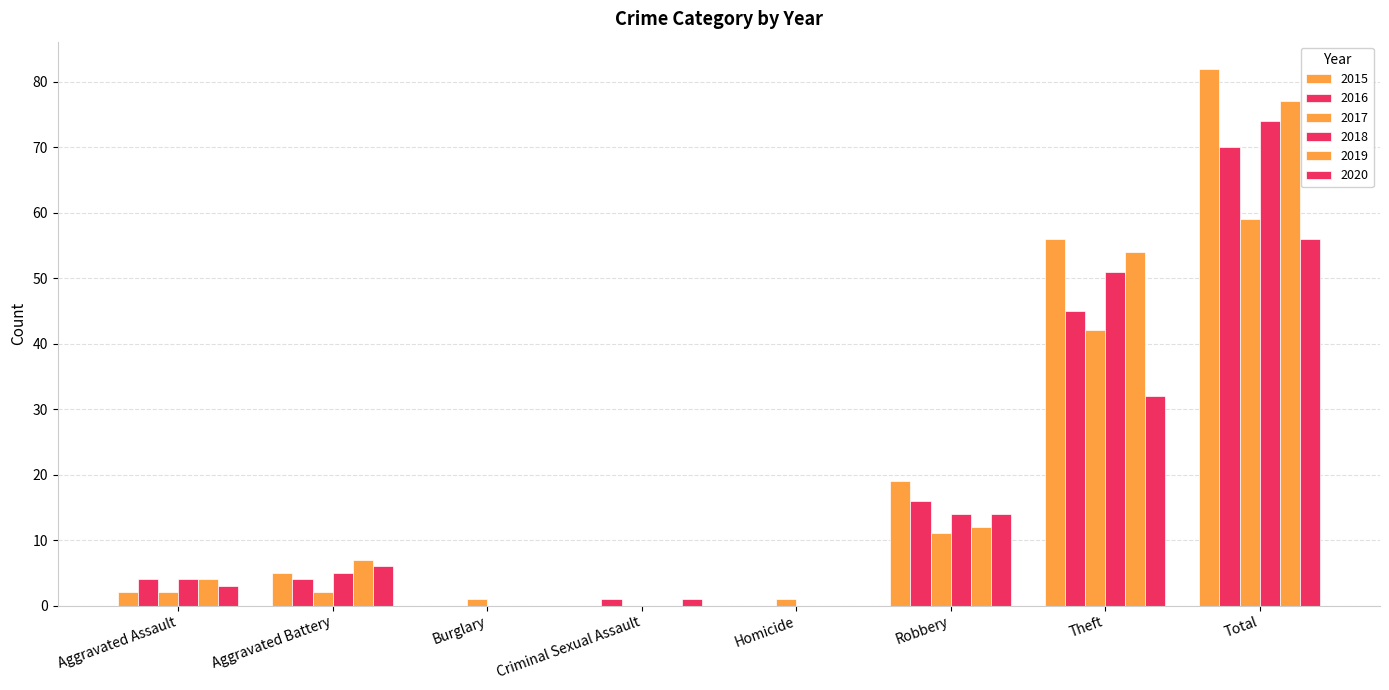

How many data points does each series have?

8